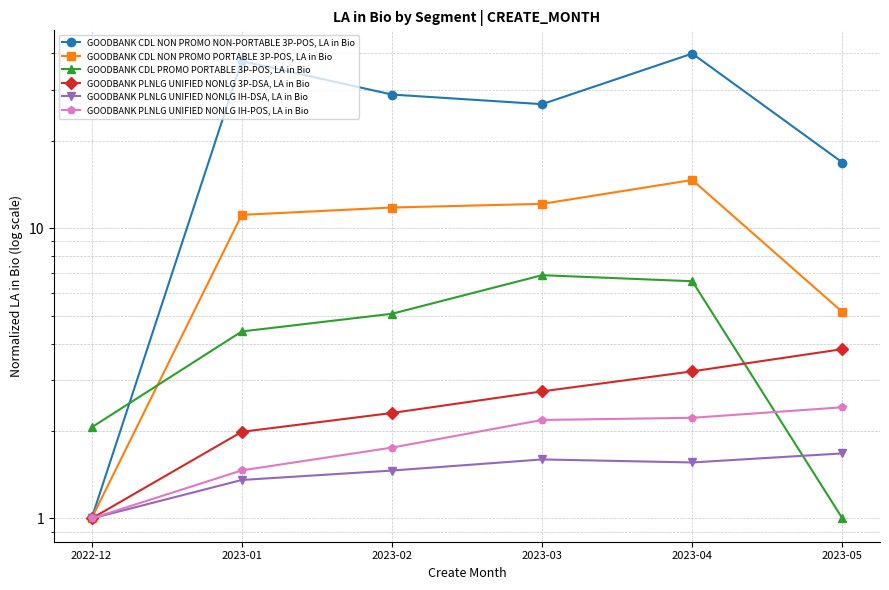

The value of GOODBANK PLNLG UNIFIED NONLG IH-POS, LA in Bio at 2022-12 is 1.0. True or false?

True